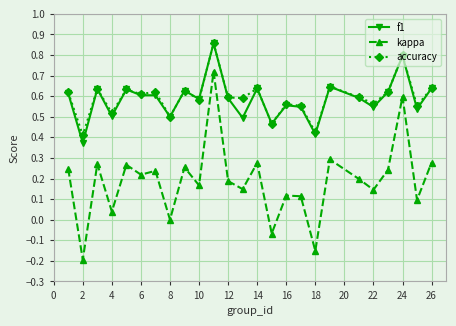

True or false: accuracy has more than 0 interior local peaks.

True